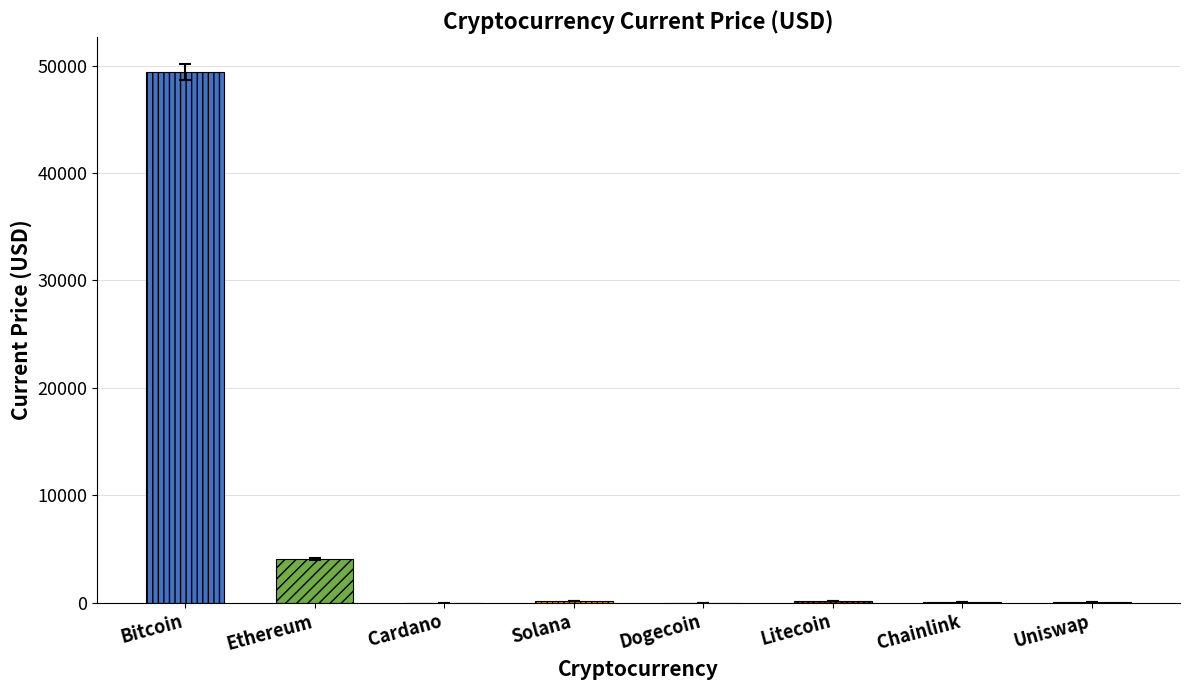

What is the label of the 7th bar from the left?

Chainlink